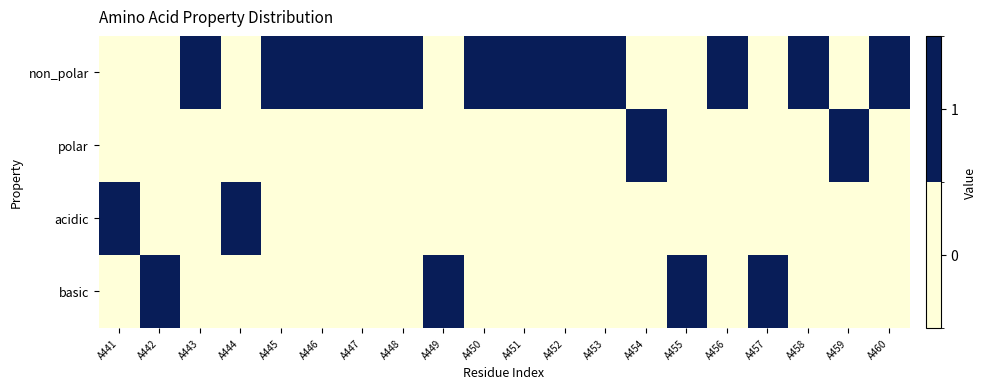

Which has a higher value, A449 or A458?

A458